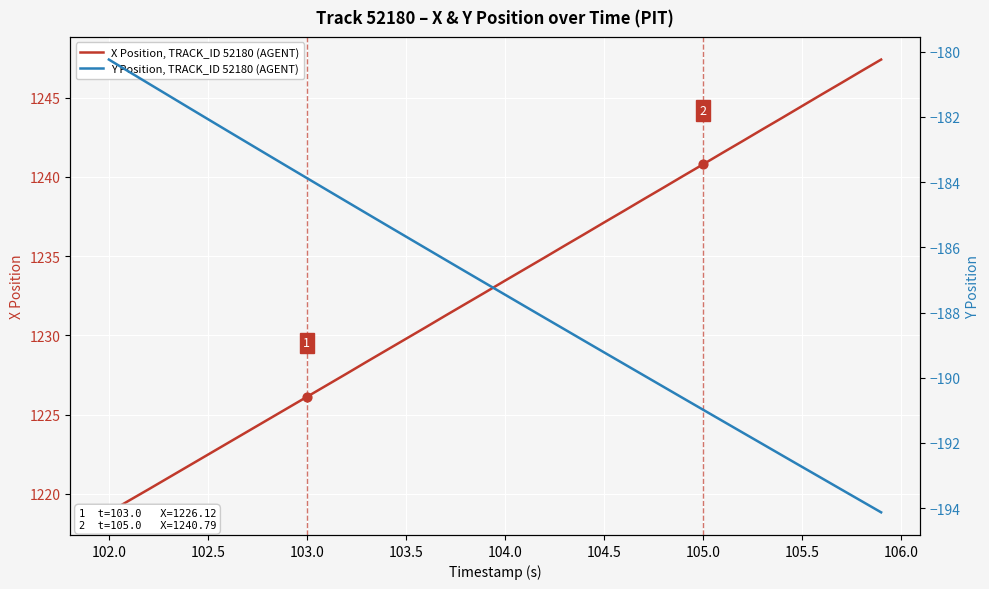

Is the value of Y Position, TRACK_ID 52180 (AGENT) at 21 greater than the value of X Position, TRACK_ID 52180 (AGENT) at 28?

No